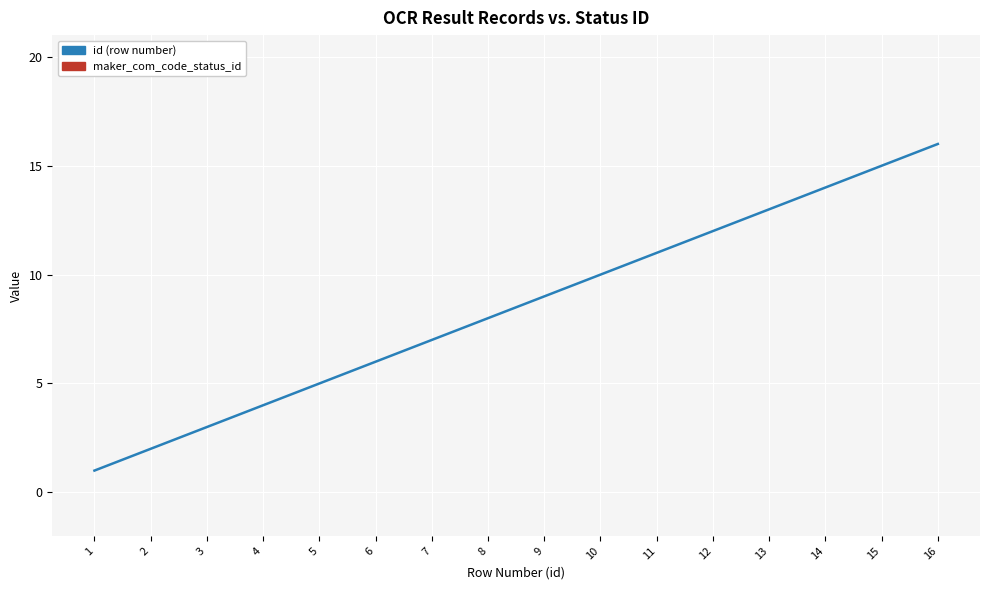

Reading left to right, what are all the values shown in this chart?

id (row number): 1	2	3	4	5	6	7	8	9	10	11	12	13	14	15	16
maker_com_code_status_id: 30	30	30	30	30	30	30	30	30	30	30	30	30	30	30	30